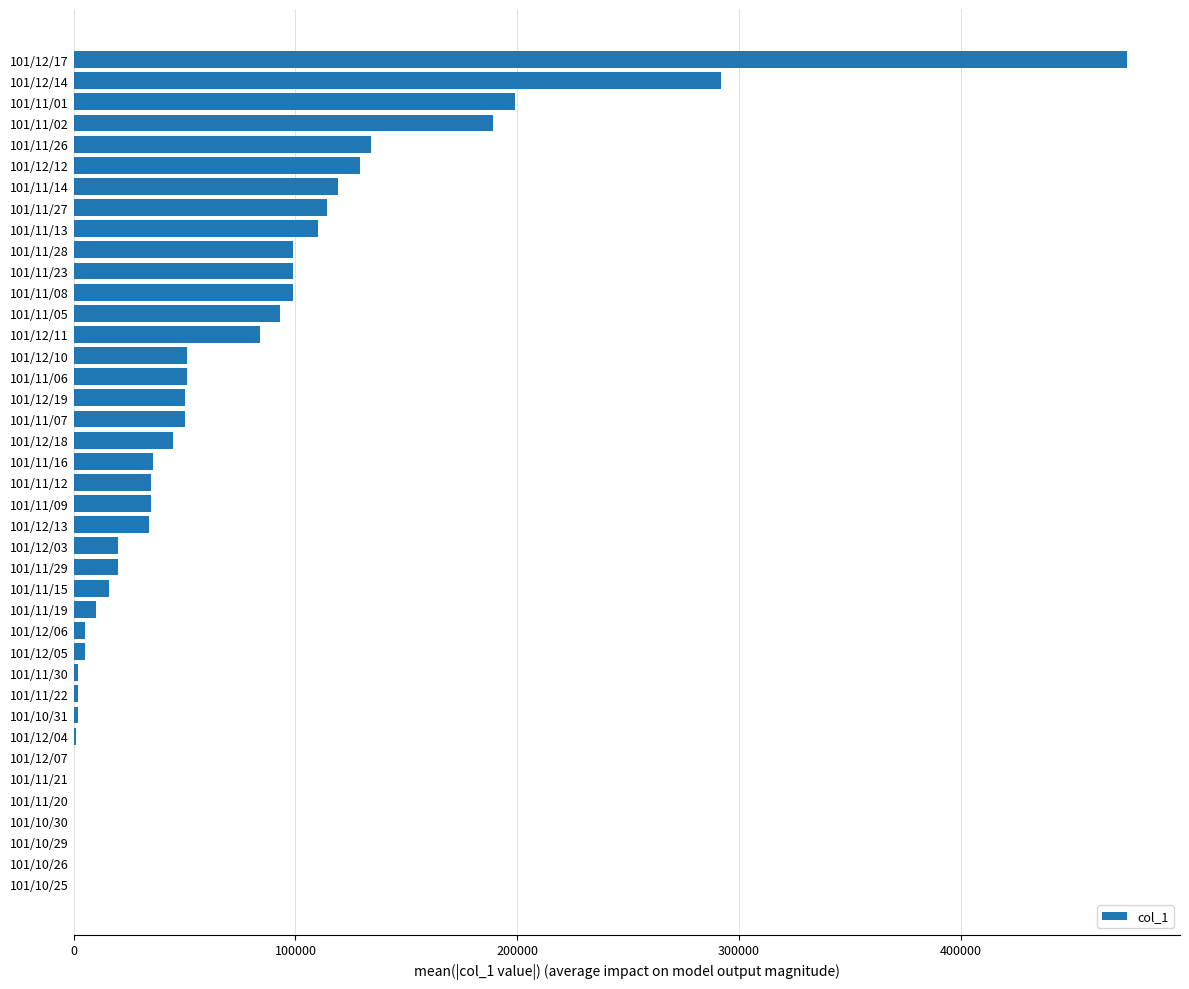

The value at 101/11/20 is 0. True or false?

True